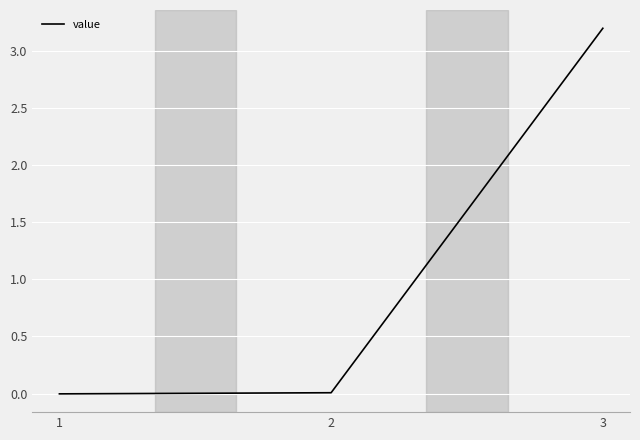

How many lines are shown in the chart?

1